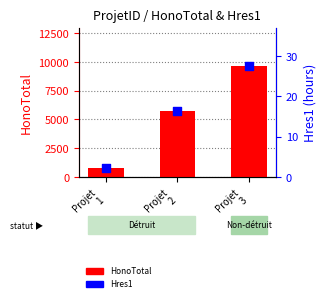

Is the value of Hres1 at Projet
3 greater than the value of HonoTotal at Projet
1?

No